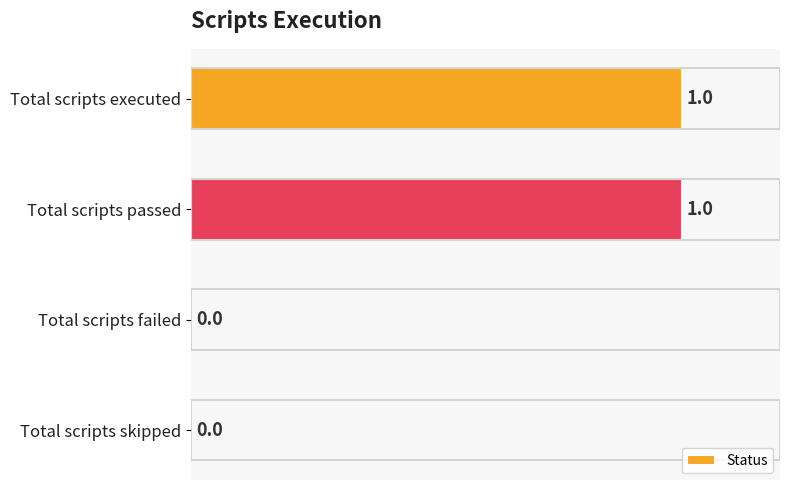

True or false: the data shows 0 at Total scripts skipped.

True